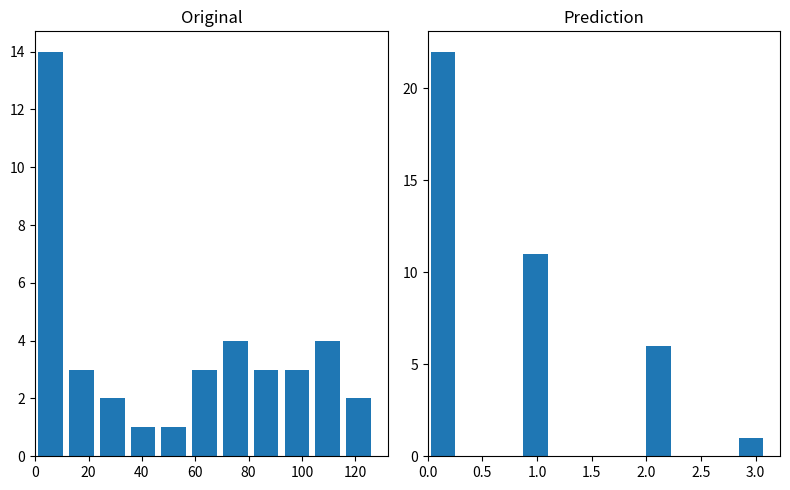

How many data points in Prediction are above 0?

4